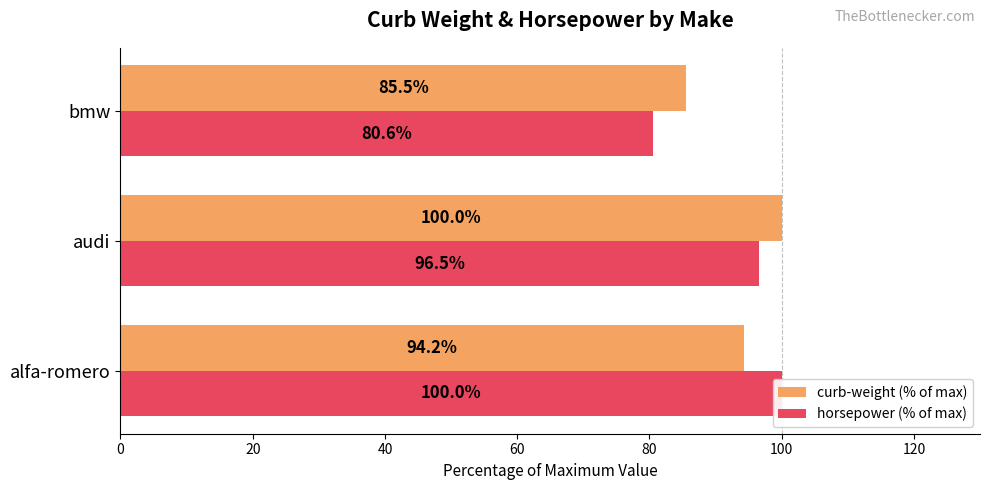

At how many categories does at least one series exceed 94?

2